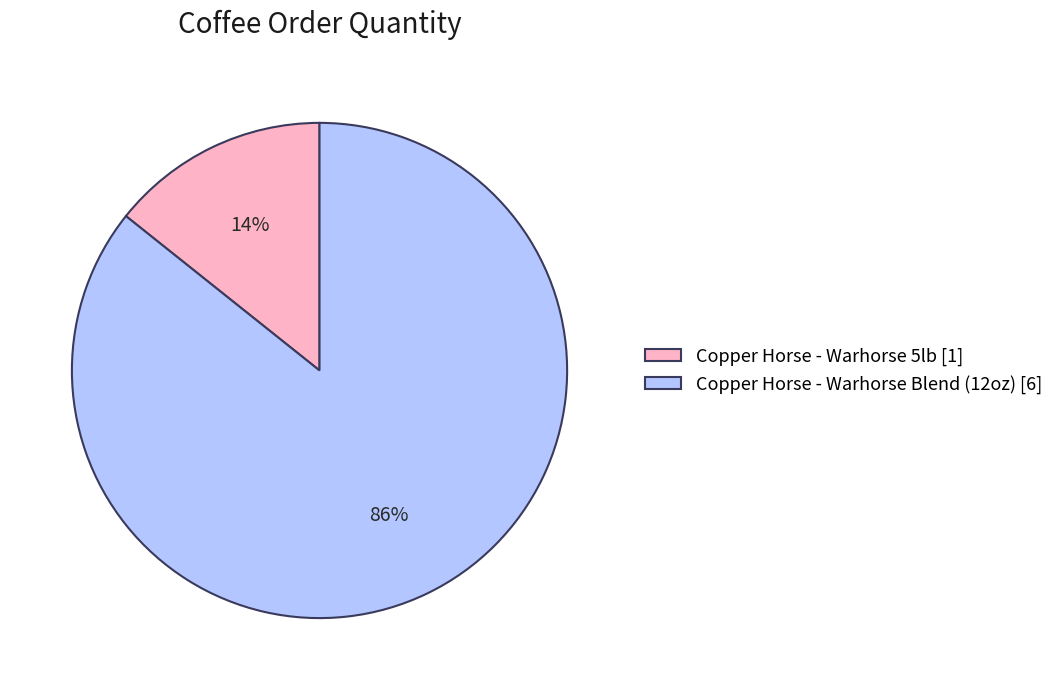

To the nearest percent, what is the average slice percentage?

50%